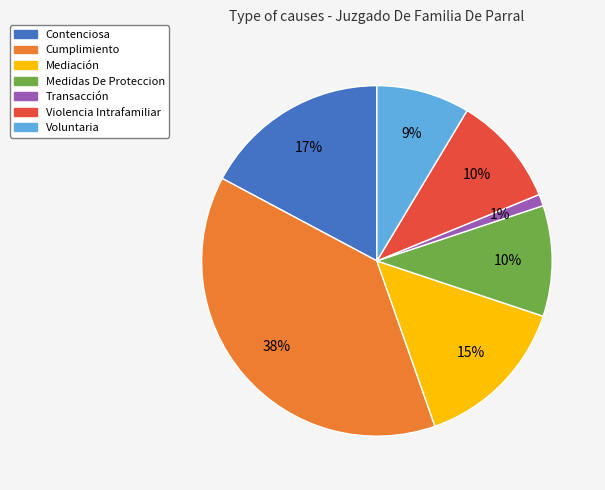

Is the sum of Transacción and Cumplimiento greater than half?

No